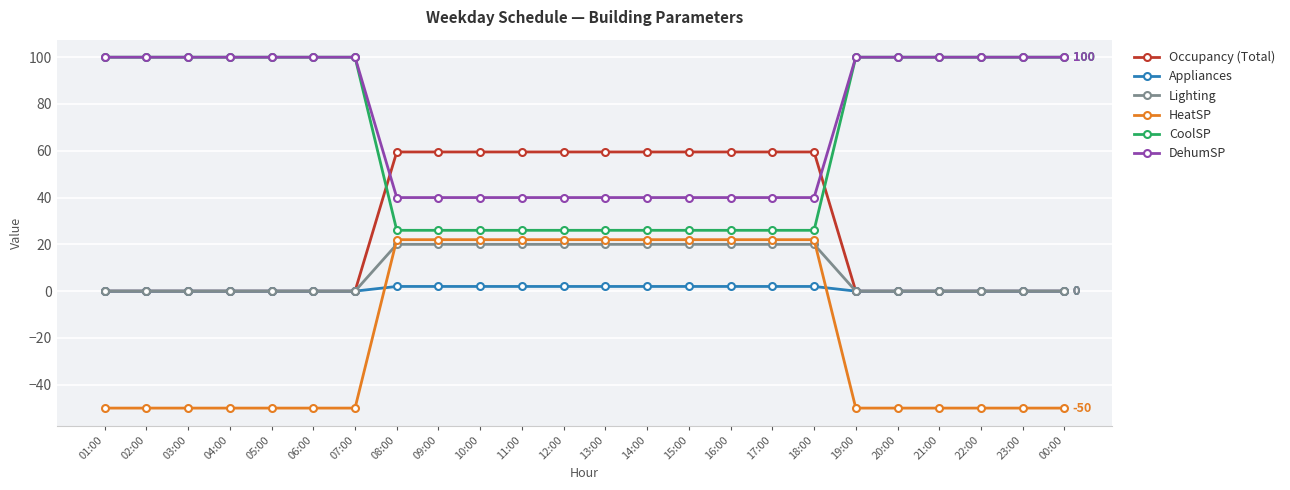

How many times do Occupancy (Total) and CoolSP cross each other?

2